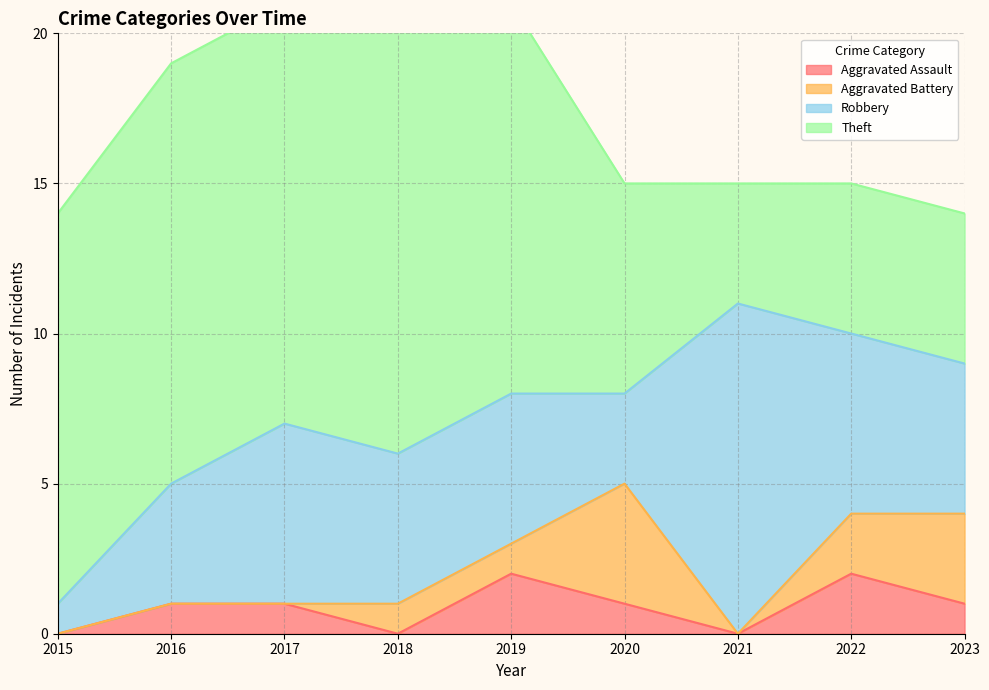

True or false: Robbery has a value of 5 at 2018.

True